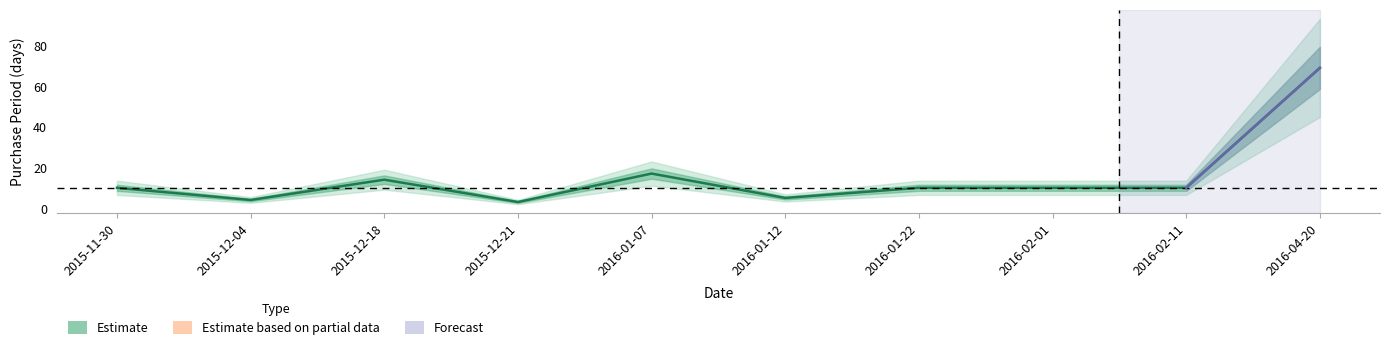

At which category does the chart reach its minimum across all series?

2015-12-21